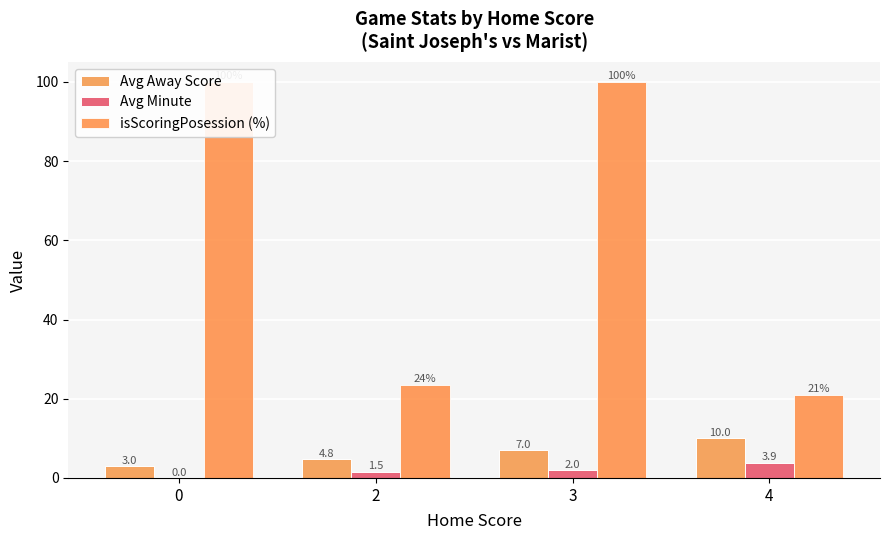

How many Avg Away Score values are between 4 and 10?

3